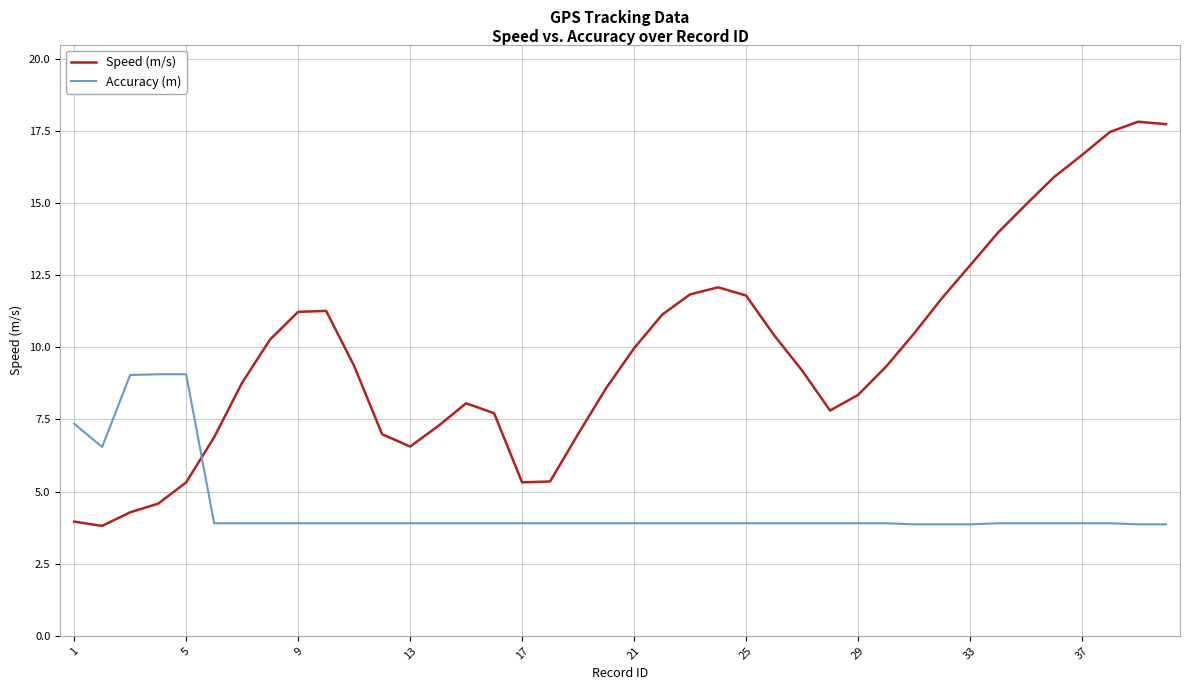

How many times do Accuracy (m) and Speed (m/s) cross each other?

1